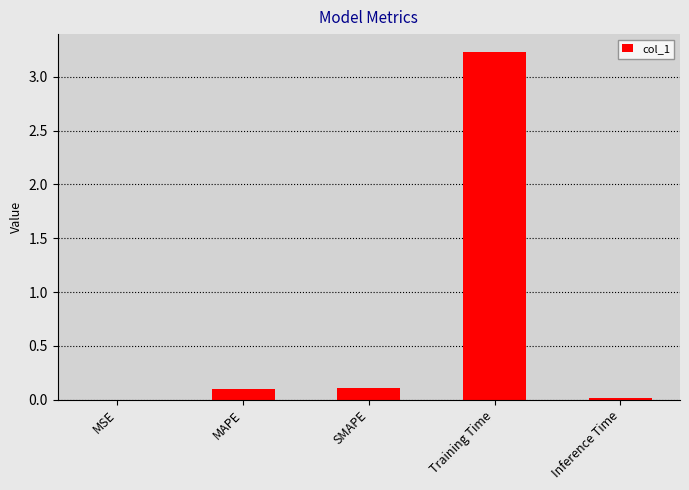

Are the bars horizontal?

No